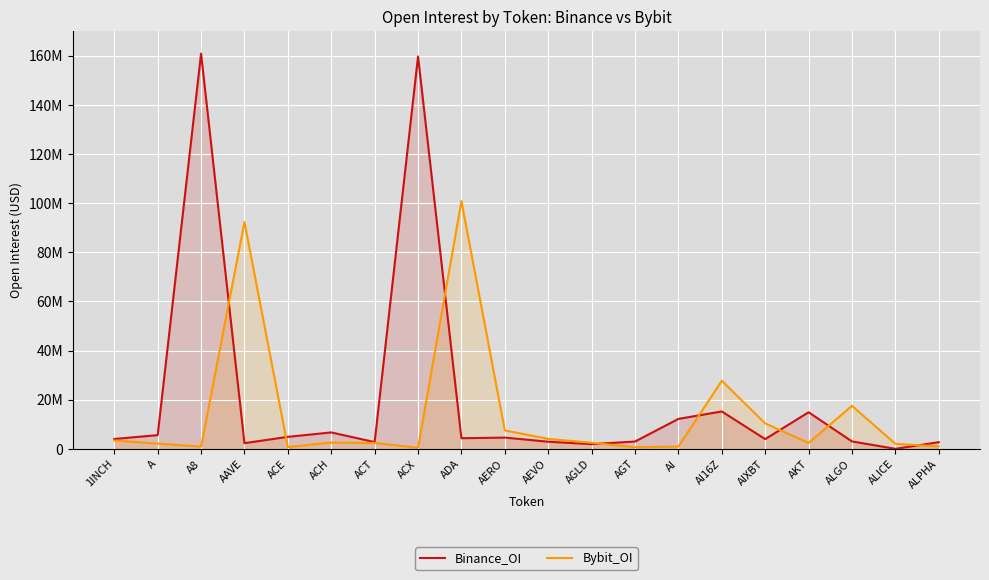

How many data points does each series have?

20